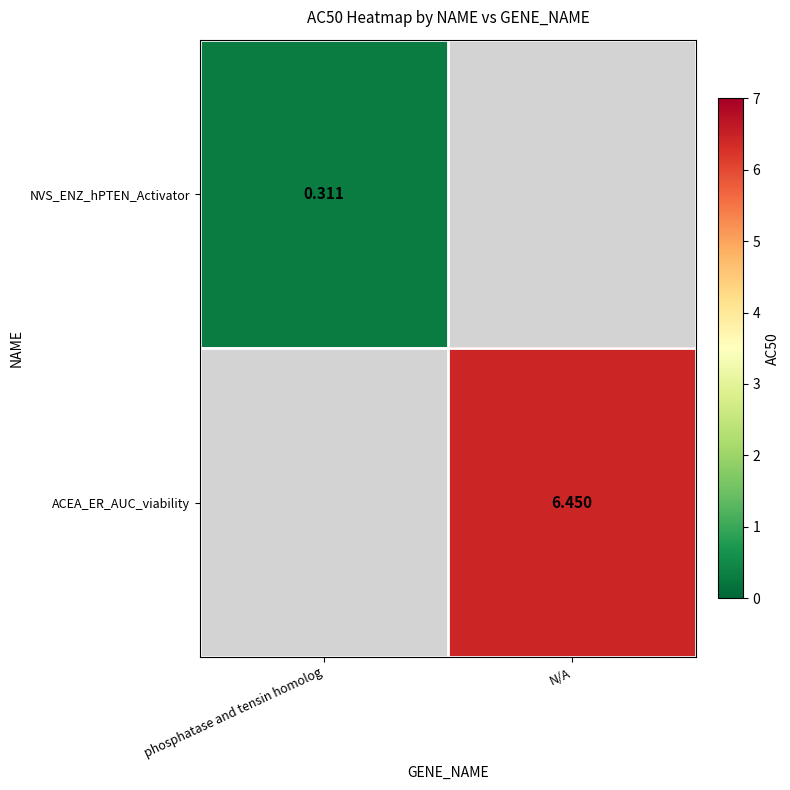

At how many categories does at least one series exceed 1?

1